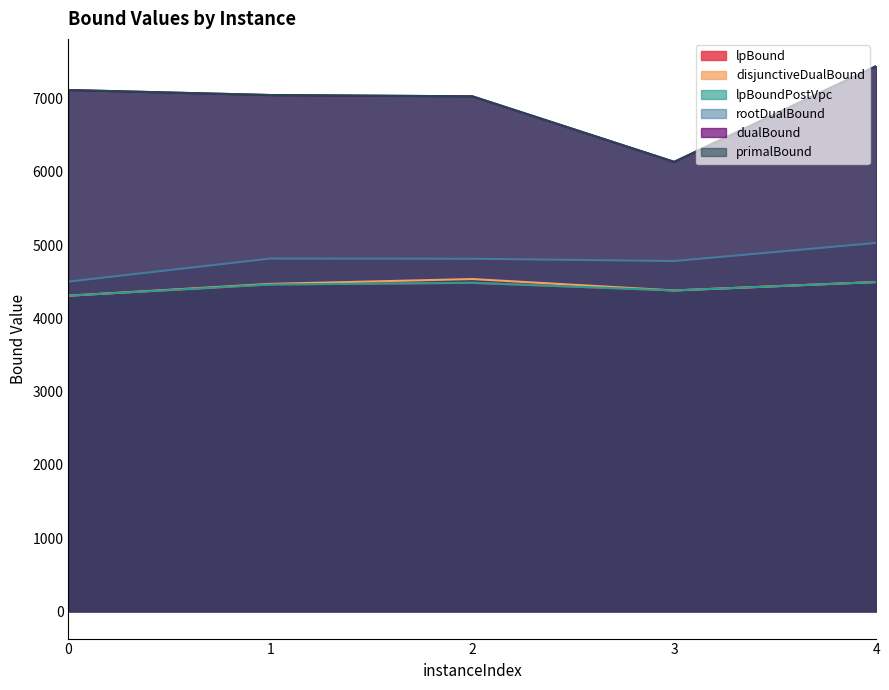

True or false: disjunctiveDualBound and rootDualBound intersect in this chart.

False